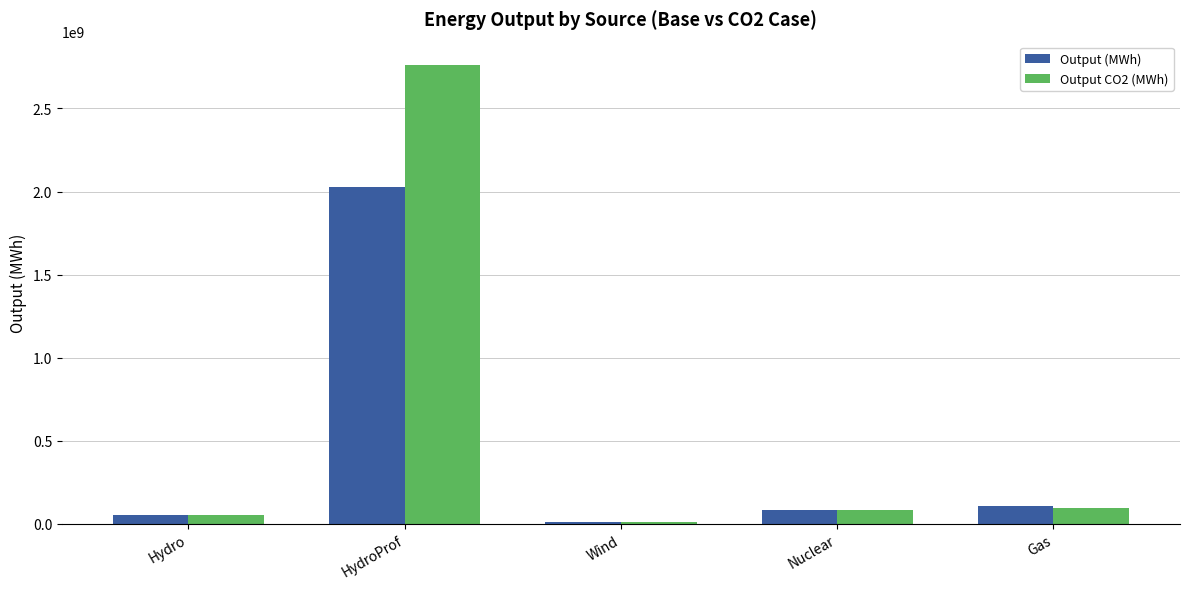

What is the highest value of the Output CO2 (MWh) series?

2764195752.6